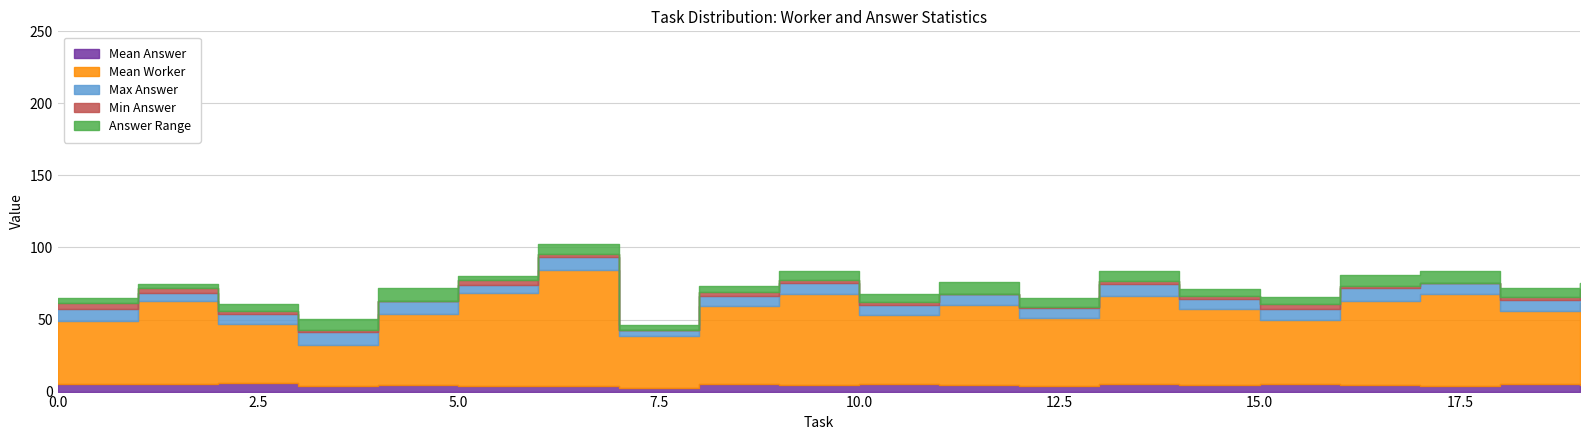

Does the chart display data point markers on the line(s)?

No